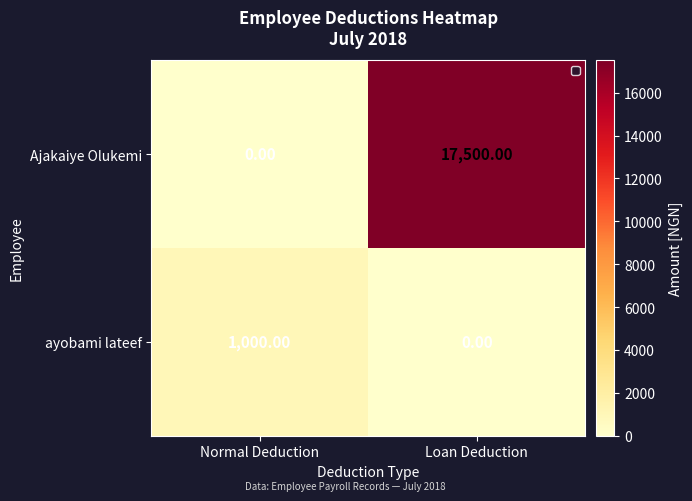

Rank the series by their maximum value, from highest to lowest.

Ajakaiye Olukemi, ayobami lateef